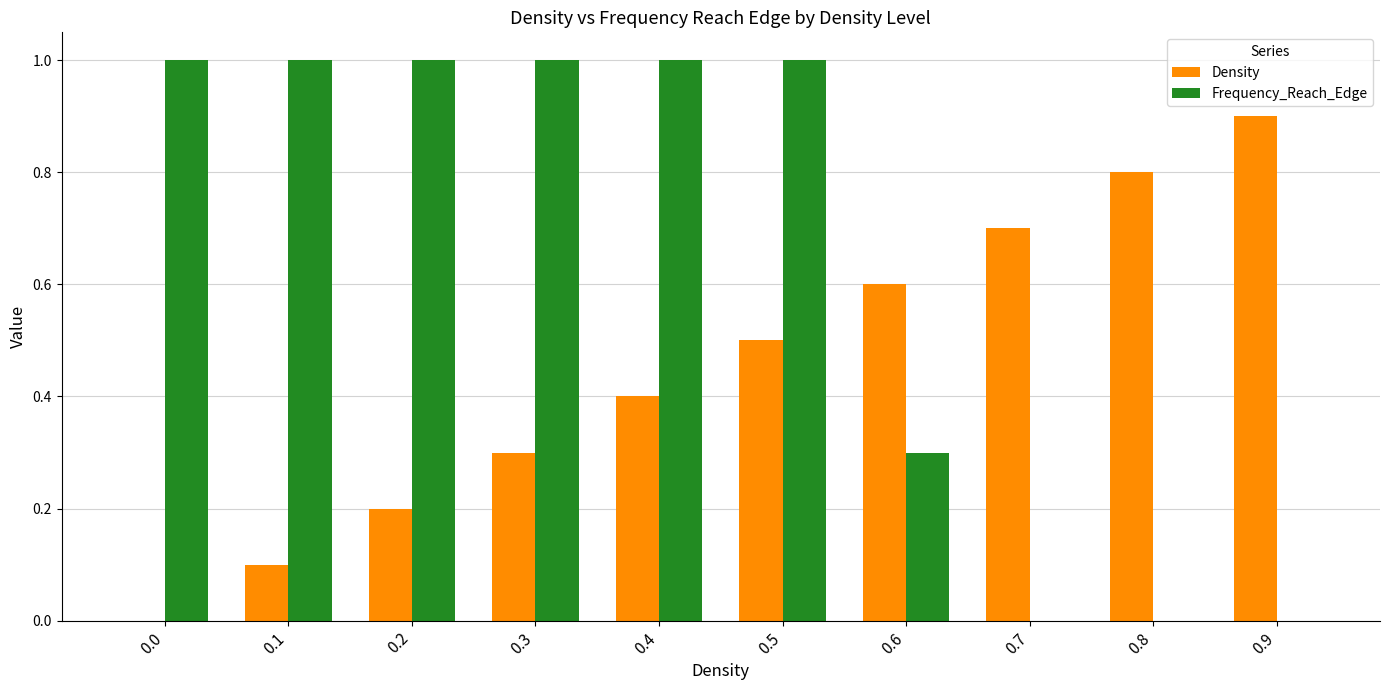

True or false: Density has a value of 0.0 at 0.0.

True